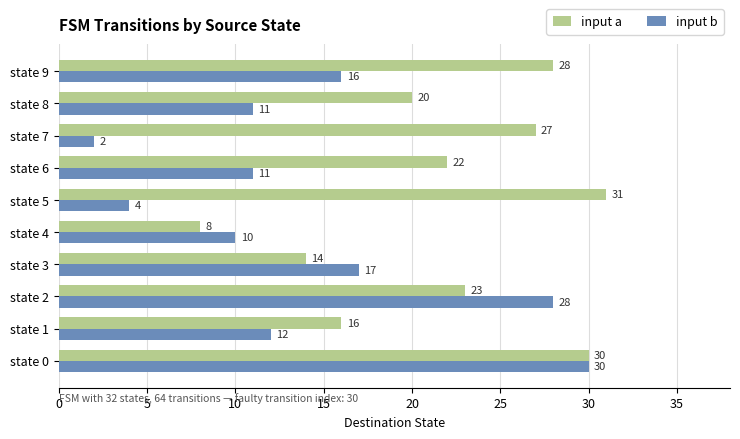

True or false: input a has a value of 14 at state 3.

True